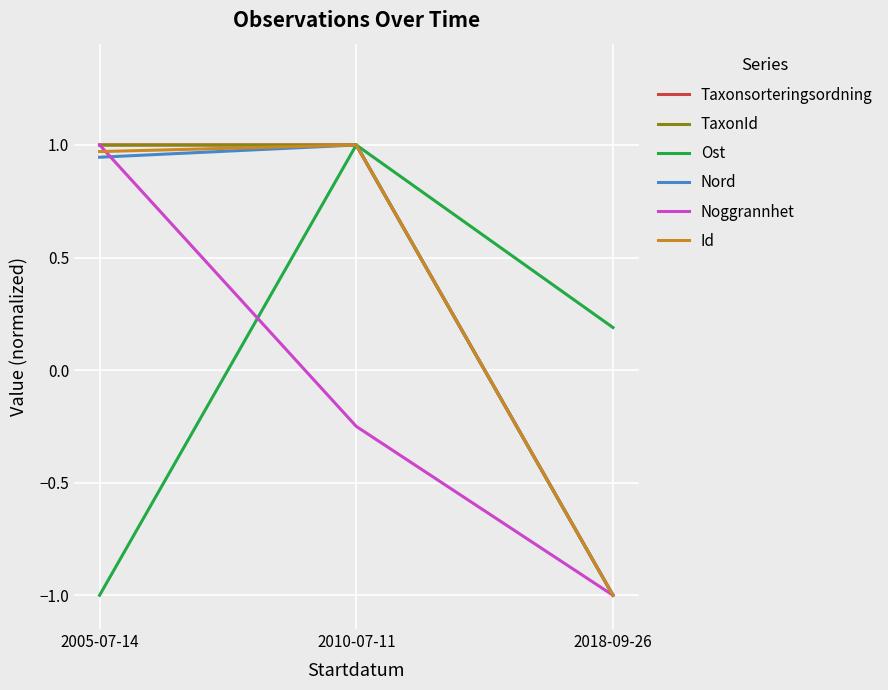

What is the difference between the maximum and minimum values in the Taxonsorteringsordning series?

2.0